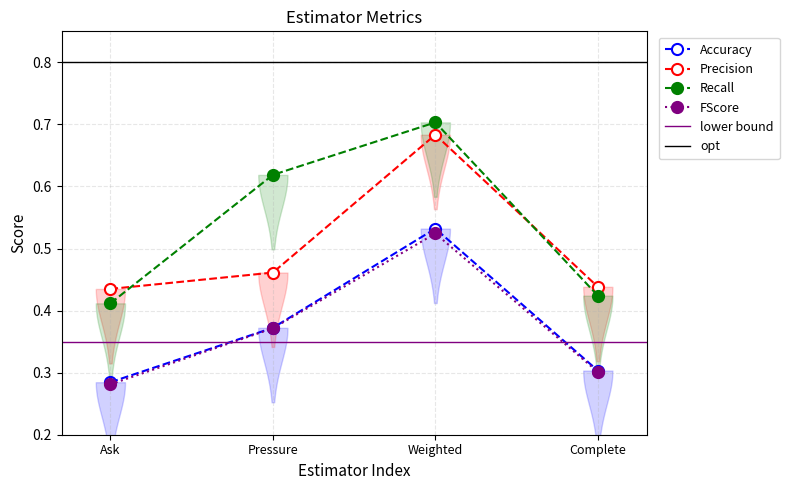

What is the average value of the Accuracy series?

0.4